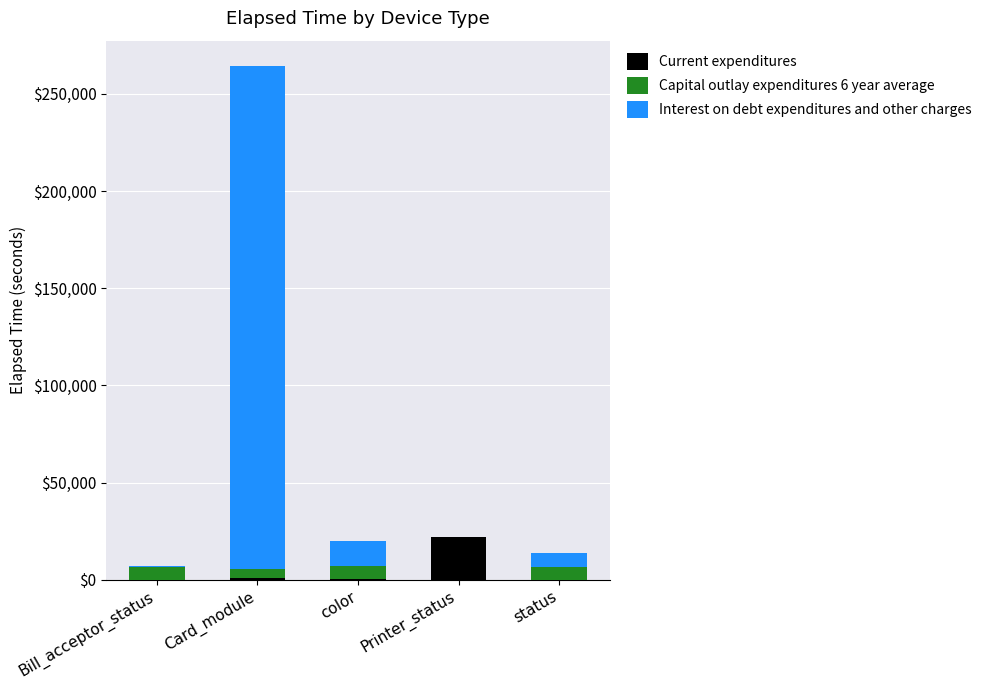

What is the sum of all Current expenditures values?

23219